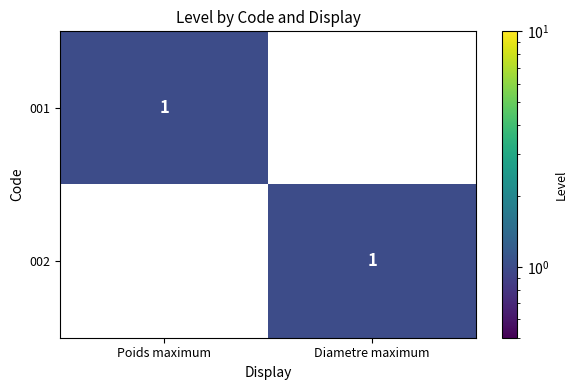

What is the difference between the highest and lowest values at Diametre maximum?

1